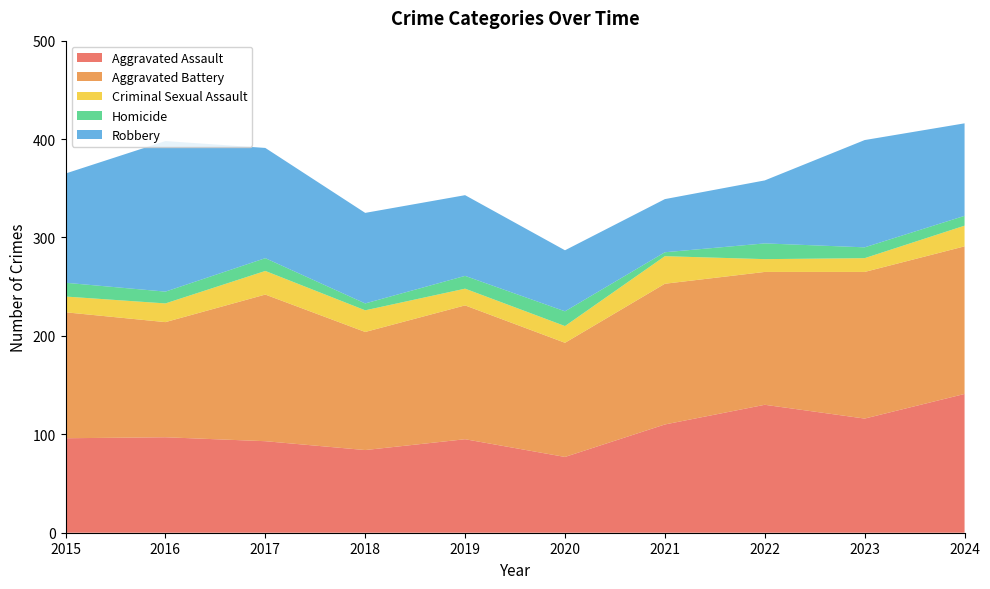

Reading left to right, extract all data points from this chart.

Aggravated Assault: 96	97	93	84	95	77	110	130	116	141
Aggravated Battery: 128	117	149	120	136	116	143	135	149	150
Criminal Sexual Assault: 16	19	24	22	17	17	28	13	14	21
Homicide: 14	12	13	7	13	15	4	16	11	10
Robbery: 111	153	112	92	82	62	54	64	109	94